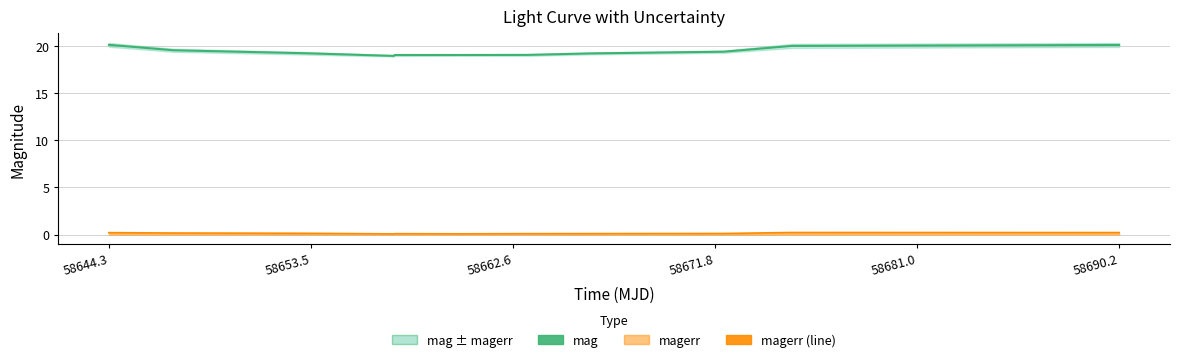

True or false: magerr (line) and mag intersect in this chart.

False